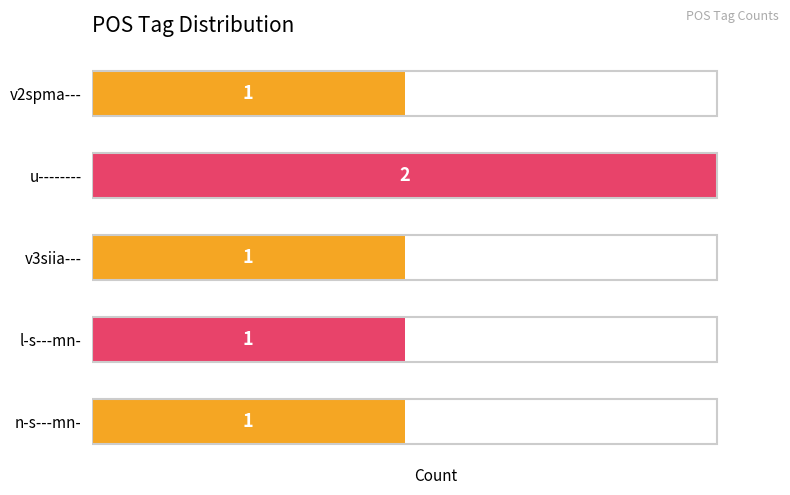

The value at v3siia--- is 1. True or false?

True